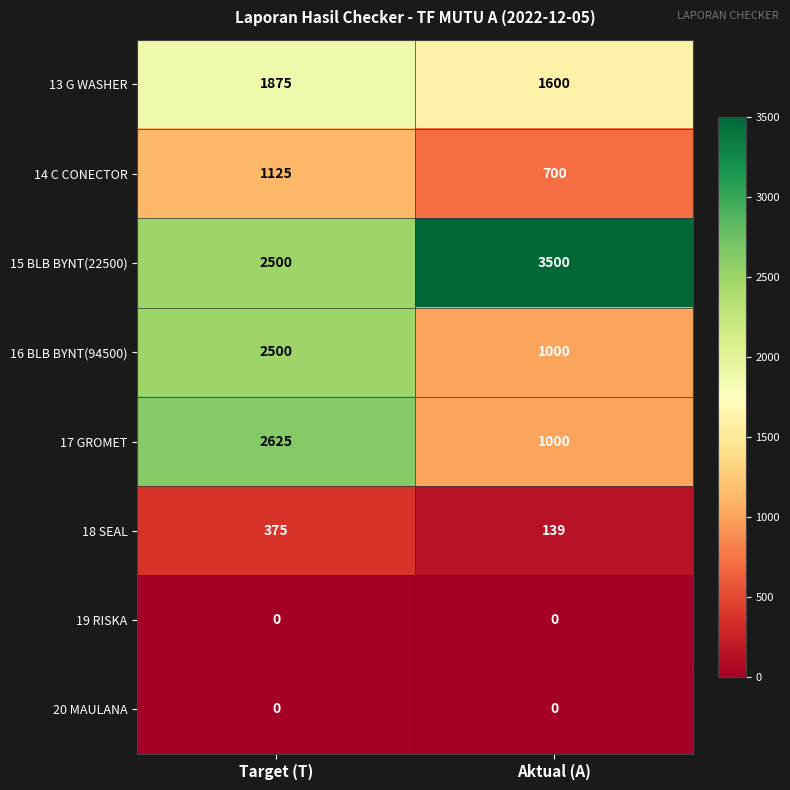

Which series changed the most between Target (T) and Aktual (A)?

17 GROMET